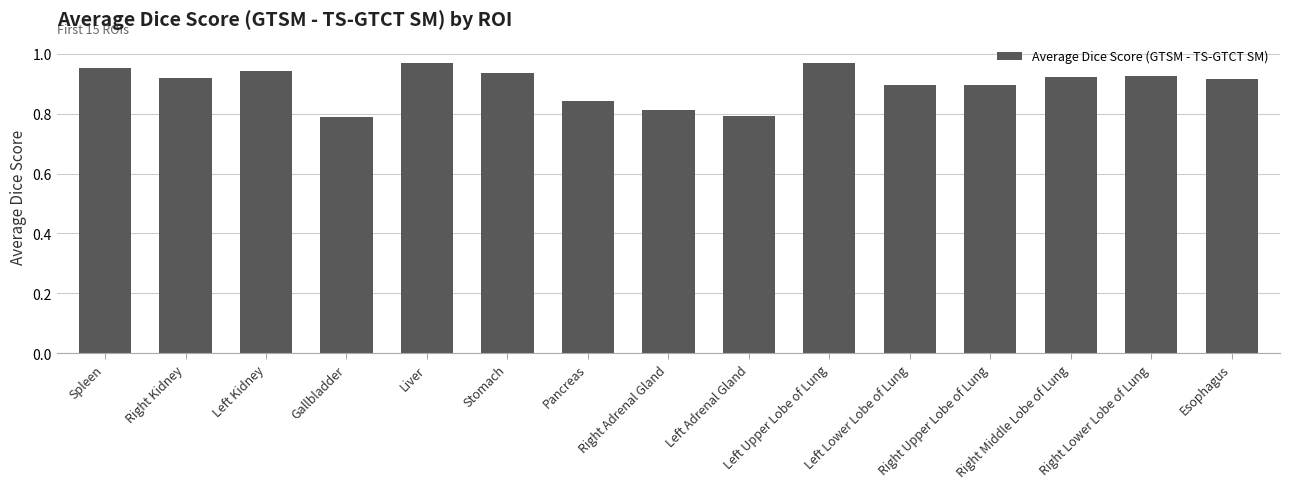

Count the values in the range 0 to 1.

15